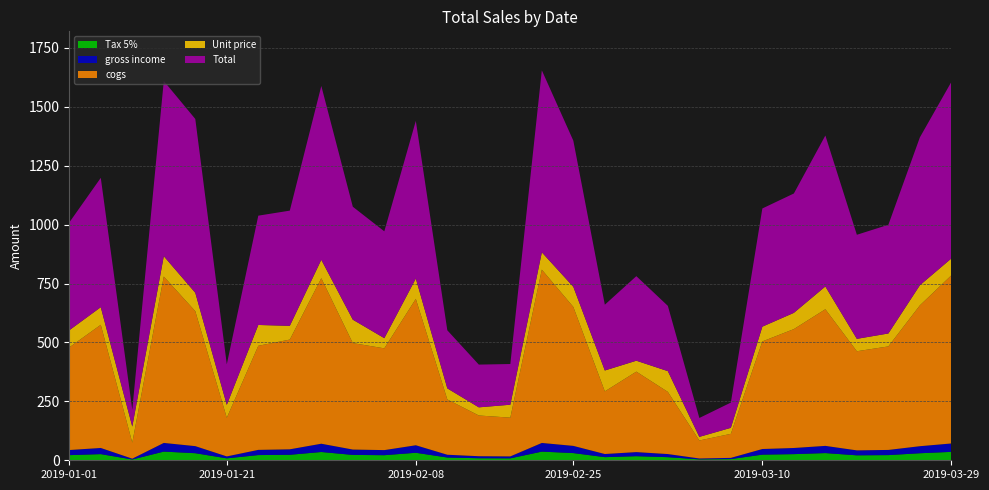

Reading left to right, transcribe all the data shown in this chart.

Tax 5%: 21.8	26.1	3.4	36.8	30.0	8.2	22.1	23.3	35.1	22.8	21.6	31.9	11.7	8.6	8.2	36.8	30.6	13.3	17.4	13.2	3.8	5.1	23.9	26.1	30.6	21.0	22.0	29.9	35.7
gross income: 21.8	26.1	3.4	36.8	30.0	8.2	22.1	23.3	35.1	22.8	21.6	31.9	11.7	8.6	8.2	36.8	30.6	13.3	17.4	13.2	3.8	5.1	23.9	26.1	30.6	21.0	22.0	29.9	35.7
cogs: 435.7	522.8	68.1	706.2	572.8	164.0	441.8	465.8	702.6	451.8	431.9	621.4	234.8	172.8	164.5	735.6	589.7	265.9	341.5	263.9	76.4	102.0	456.7	504.6	580.0	420.7	439.4	597.7	713.8
Unit price: 72.6	74.7	68.1	86.3	78.1	54.7	88.4	58.2	78.1	99.4	43.2	86.3	47.0	34.6	54.8	73.6	85.4	88.6	46.3	88.0	15.3	25.5	62.6	68.9	96.6	52.6	54.9	85.4	71.4
Total: 457.4	549.0	71.5	743.7	737.8	172.2	463.9	489.0	737.8	479.4	453.5	669.1	246.5	181.4	172.7	772.4	620.3	279.2	358.9	277.1	80.2	107.1	501.6	506.6	640.8	441.8	461.3	627.6	749.5